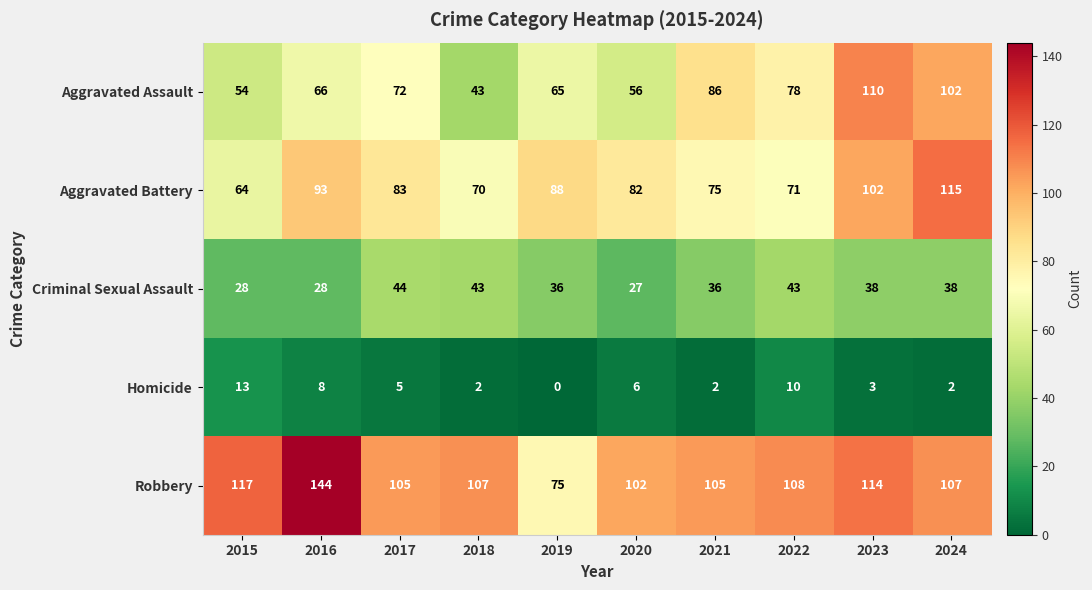

What is the sum of the Aggravated Battery values at 2020 and 2017?

165